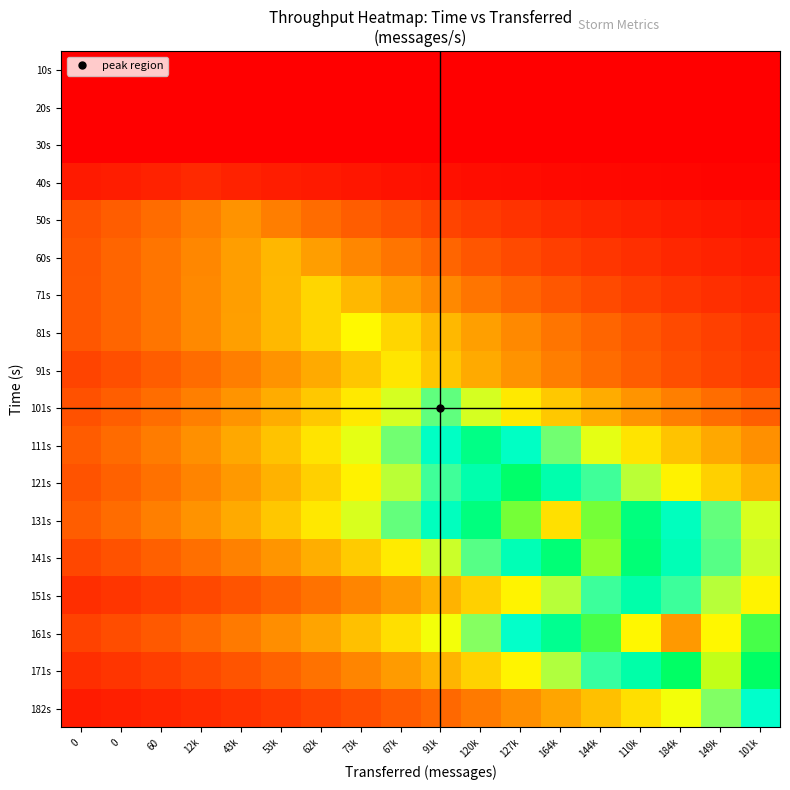

Reading left to right, what are all the values shown in this chart?

10s: 0=0.0	0=0.0	60=0.0	12k=0.0	43k=0.0	53k=0.0	62k=0.0	73k=0.0	67k=0.0	91k=0.0	120k=0.0	127k=0.0	164k=0.0	144k=0.0	110k=0.0	184k=0.0	149k=0.0	101k=0.0
20s: 0=0.0	0=0.0	60=0.0	12k=0.0	43k=0.0	53k=0.0	62k=0.0	73k=0.0	67k=0.0	91k=0.0	120k=0.0	127k=0.0	164k=0.0	144k=0.0	110k=0.0	184k=0.0	149k=0.0	101k=0.0
30s: 0=0.0	0=0.0	60=0.0	12k=0.0	43k=0.0	53k=0.0	62k=0.0	73k=0.0	67k=0.0	91k=0.0	120k=0.0	127k=0.0	164k=0.0	144k=0.0	110k=0.0	184k=0.0	149k=0.0	101k=0.0
40s: 0=0.0	0=0.0	60=0.1	12k=0.1	43k=0.1	53k=0.0	62k=0.0	73k=0.0	67k=0.0	91k=0.0	120k=0.0	127k=0.0	164k=0.0	144k=0.0	110k=0.0	184k=0.0	149k=0.0	101k=0.0
50s: 0=0.1	0=0.1	60=0.2	12k=0.2	43k=0.2	53k=0.2	62k=0.2	73k=0.1	67k=0.1	91k=0.1	120k=0.1	127k=0.1	164k=0.1	144k=0.1	110k=0.1	184k=0.0	149k=0.0	101k=0.0
60s: 0=0.1	0=0.2	60=0.2	12k=0.2	43k=0.2	53k=0.3	62k=0.2	73k=0.2	67k=0.2	91k=0.2	120k=0.1	127k=0.1	164k=0.1	144k=0.1	110k=0.1	184k=0.1	149k=0.1	101k=0.0
71s: 0=0.1	0=0.2	60=0.2	12k=0.2	43k=0.2	53k=0.3	62k=0.3	73k=0.3	67k=0.2	91k=0.2	120k=0.2	127k=0.2	164k=0.1	144k=0.1	110k=0.1	184k=0.1	149k=0.1	101k=0.1
81s: 0=0.1	0=0.2	60=0.2	12k=0.2	43k=0.3	53k=0.3	62k=0.3	73k=0.4	67k=0.3	91k=0.3	120k=0.3	127k=0.2	164k=0.2	144k=0.2	110k=0.1	184k=0.1	149k=0.1	101k=0.1
91s: 0=0.1	0=0.1	60=0.1	12k=0.2	43k=0.2	53k=0.2	62k=0.3	73k=0.3	67k=0.4	91k=0.3	120k=0.3	127k=0.2	164k=0.2	144k=0.2	110k=0.1	184k=0.1	149k=0.1	101k=0.1
101s: 0=0.1	0=0.1	60=0.2	12k=0.2	43k=0.2	53k=0.3	62k=0.3	73k=0.4	67k=0.4	91k=0.5	120k=0.4	127k=0.4	164k=0.3	144k=0.3	110k=0.2	184k=0.2	149k=0.2	101k=0.1
111s: 0=0.1	0=0.2	60=0.2	12k=0.2	43k=0.3	53k=0.3	62k=0.4	73k=0.4	67k=0.5	91k=0.6	120k=0.7	127k=0.6	164k=0.5	144k=0.4	110k=0.4	184k=0.3	149k=0.3	101k=0.2
121s: 0=0.1	0=0.2	60=0.2	12k=0.2	43k=0.2	53k=0.3	62k=0.3	73k=0.4	67k=0.4	91k=0.5	120k=0.6	127k=0.7	164k=0.6	144k=0.5	110k=0.4	184k=0.4	149k=0.3	101k=0.3
131s: 0=0.1	0=0.2	60=0.2	12k=0.2	43k=0.3	53k=0.3	62k=0.4	73k=0.4	67k=0.5	91k=0.6	120k=0.7	127k=0.8	164k=0.9	144k=0.8	110k=0.7	184k=0.6	149k=0.5	101k=0.4
141s: 0=0.1	0=0.1	60=0.2	12k=0.2	43k=0.2	53k=0.2	62k=0.3	73k=0.3	67k=0.4	91k=0.4	120k=0.5	127k=0.6	164k=0.7	144k=0.8	110k=0.7	184k=0.6	149k=0.5	101k=0.4
151s: 0=0.1	0=0.1	60=0.1	12k=0.1	43k=0.1	53k=0.2	62k=0.2	73k=0.2	67k=0.2	91k=0.3	120k=0.3	127k=0.4	164k=0.4	144k=0.5	110k=0.6	184k=0.5	149k=0.4	101k=0.4
161s: 0=0.1	0=0.1	60=0.1	12k=0.2	43k=0.2	53k=0.2	62k=0.3	73k=0.3	67k=0.3	91k=0.4	120k=0.5	127k=0.5	164k=0.6	144k=0.7	110k=0.9	184k=1.0	149k=0.9	101k=0.7
171s: 0=0.1	0=0.1	60=0.1	12k=0.1	43k=0.1	53k=0.2	62k=0.2	73k=0.2	67k=0.2	91k=0.3	120k=0.3	127k=0.4	164k=0.4	144k=0.5	110k=0.6	184k=0.7	149k=0.8	101k=0.7
182s: 0=0.0	0=0.0	60=0.1	12k=0.1	43k=0.1	53k=0.1	62k=0.1	73k=0.1	67k=0.1	91k=0.2	120k=0.2	127k=0.2	164k=0.3	144k=0.3	110k=0.4	184k=0.4	149k=0.5	101k=0.6